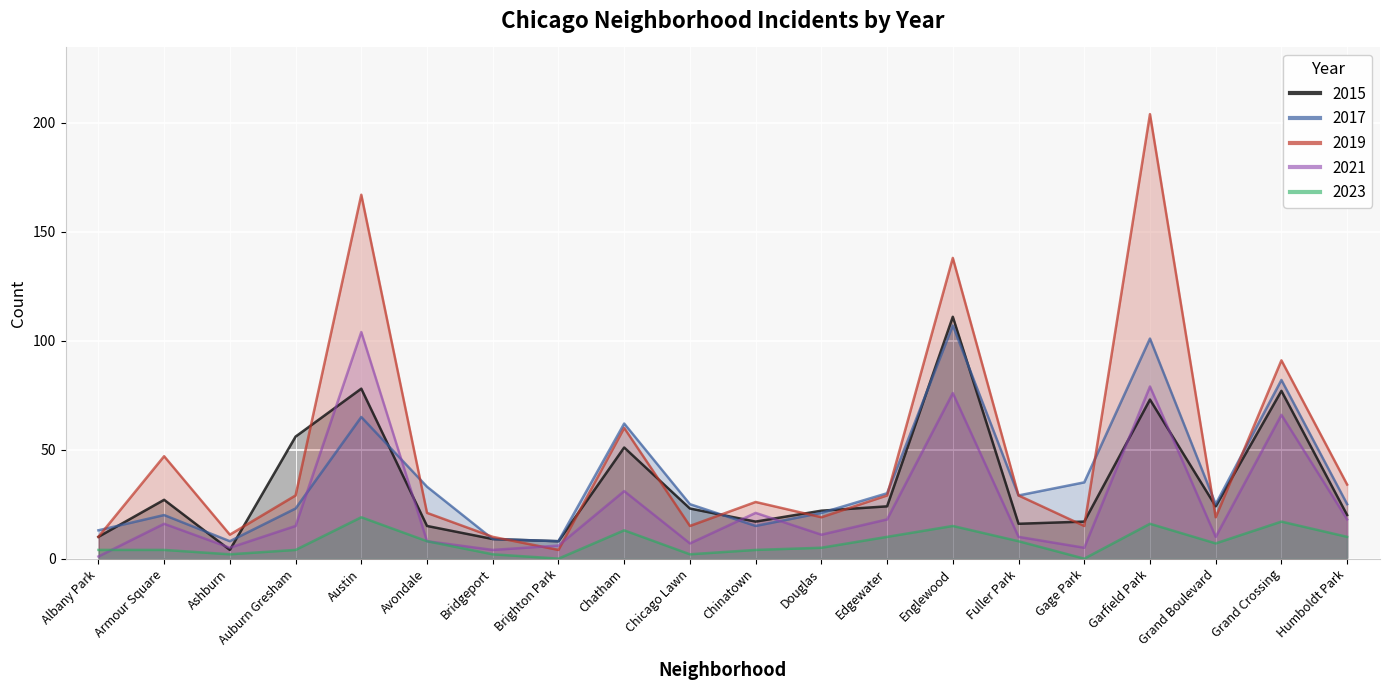

What is the difference between the 2021 values at Armour Square and Douglas?

5